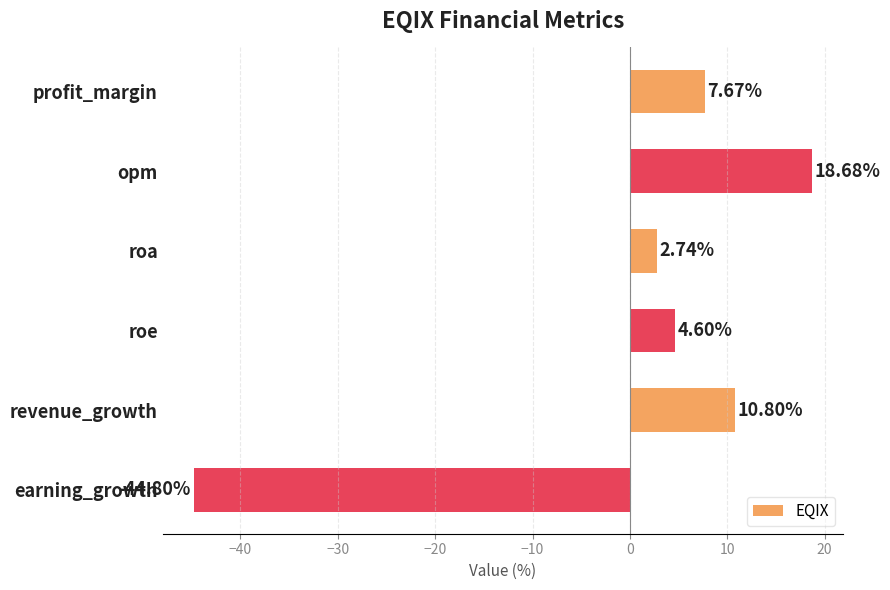

How many values exceed 7?

3